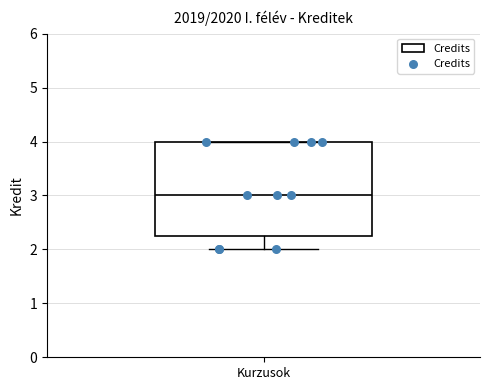

Read this box plot against the y-axis: the position of the median line, the range covered by the box, and the ends of both whiskers. The values are not printed on the chart, so give them approximately, as read against the axis.

median 3.0, box 2.3 to 4.0, whiskers 2.0 to 4.0